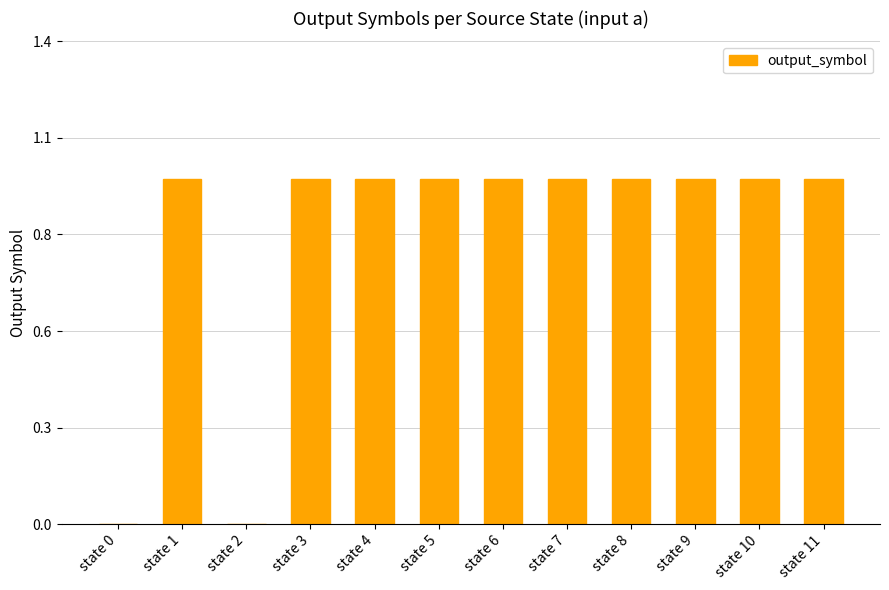

Are the bars horizontal?

No